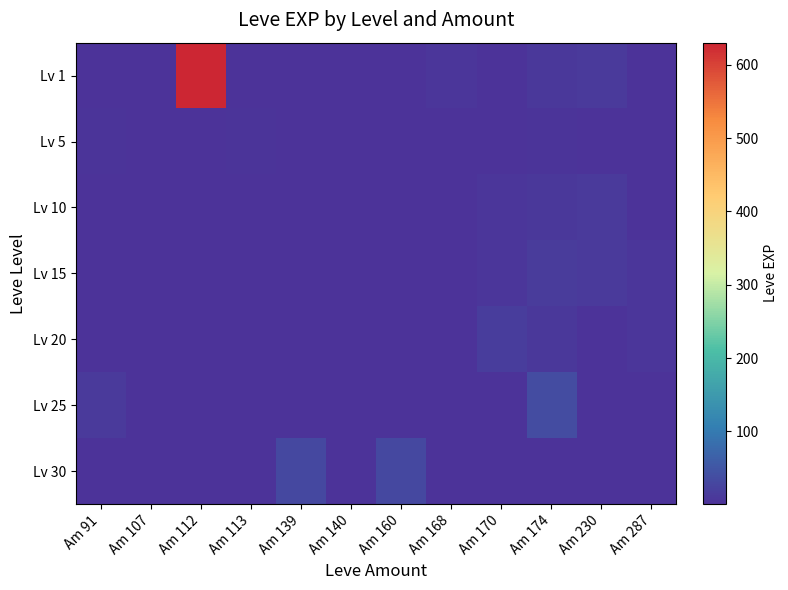

Rank the series at Am 170 from lowest to highest value.

Lv 1, Lv 25, Lv 30, Lv 5, Lv 10, Lv 15, Lv 20